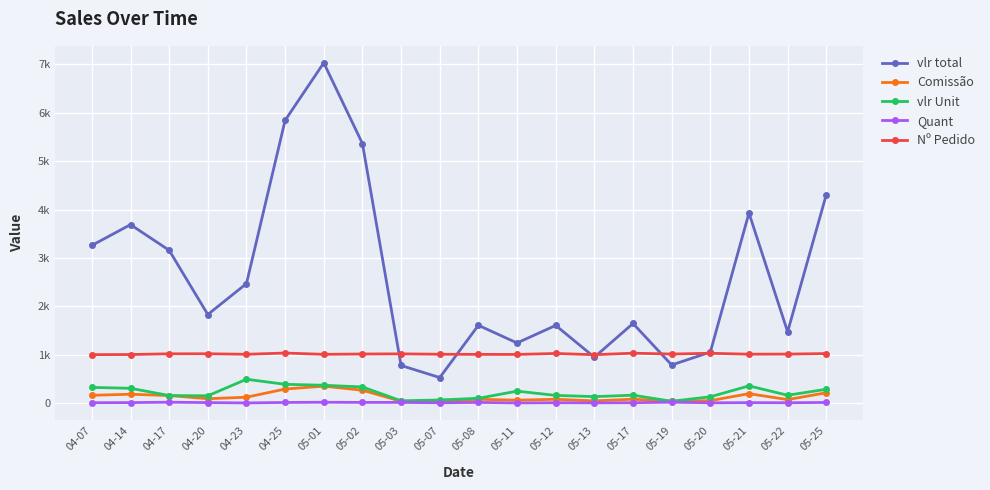

The value of Quant at 05-17 is 10.0. True or false?

True